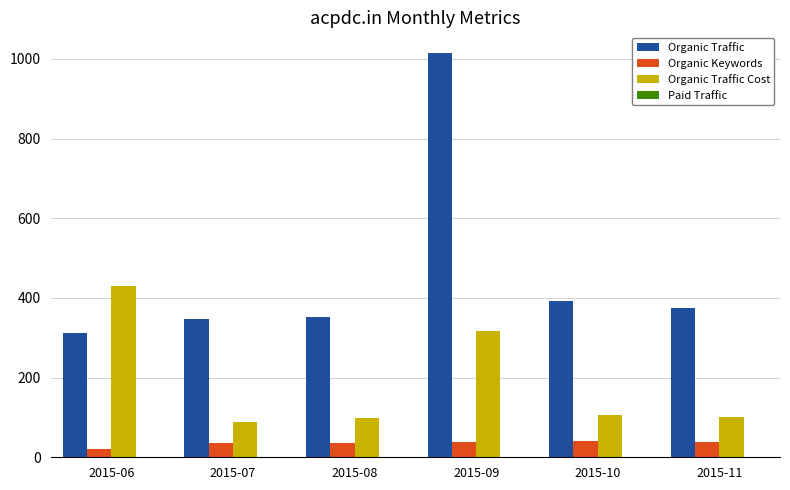

Is it true that Organic Traffic equals 392 at 2015-10?

True